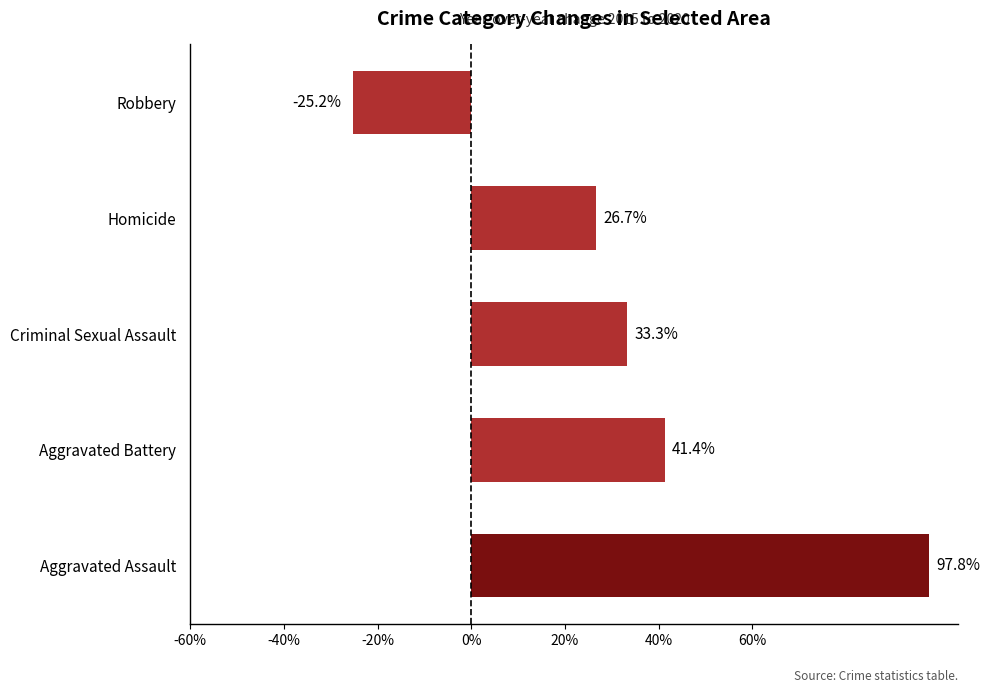

Reading bottom to top, list all the values displayed in this chart.

97.8	41.4	33.3	26.7	-25.2